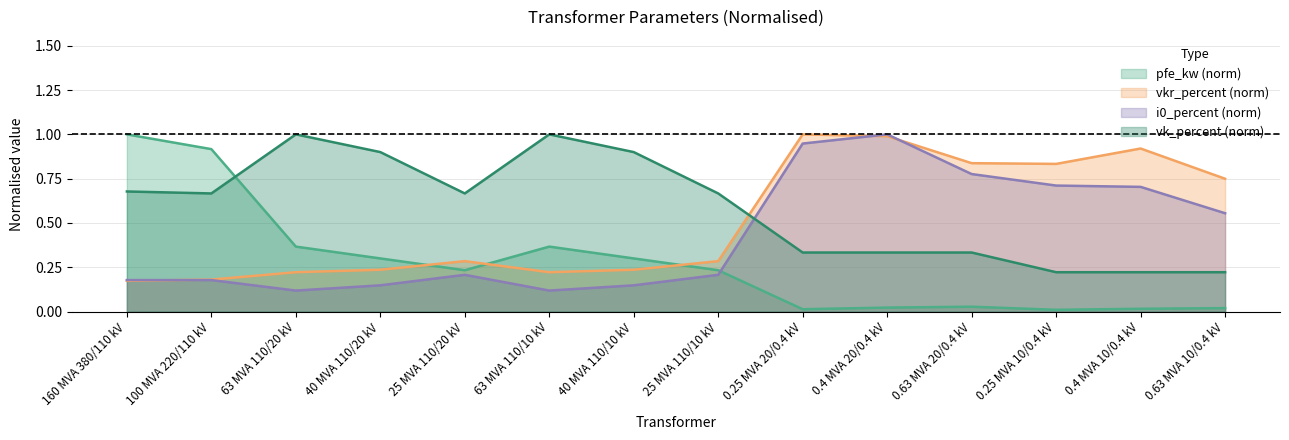

Between which two adjacent categories do vkr_percent and vk_percent first intersect?

25 MVA 110/10 kV and 0.25 MVA 20/0.4 kV